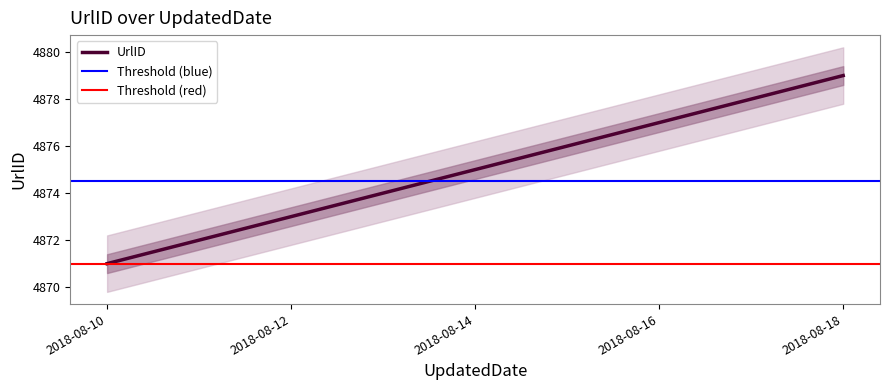

Reading left to right, what are all the values shown in this chart?

2018-08-10=4871	2018-08-11=4872	2018-08-12=4873	2018-08-13=4874	2018-08-14=4875	2018-08-15=4876	2018-08-16=4877	2018-08-17=4878	2018-08-18=4879